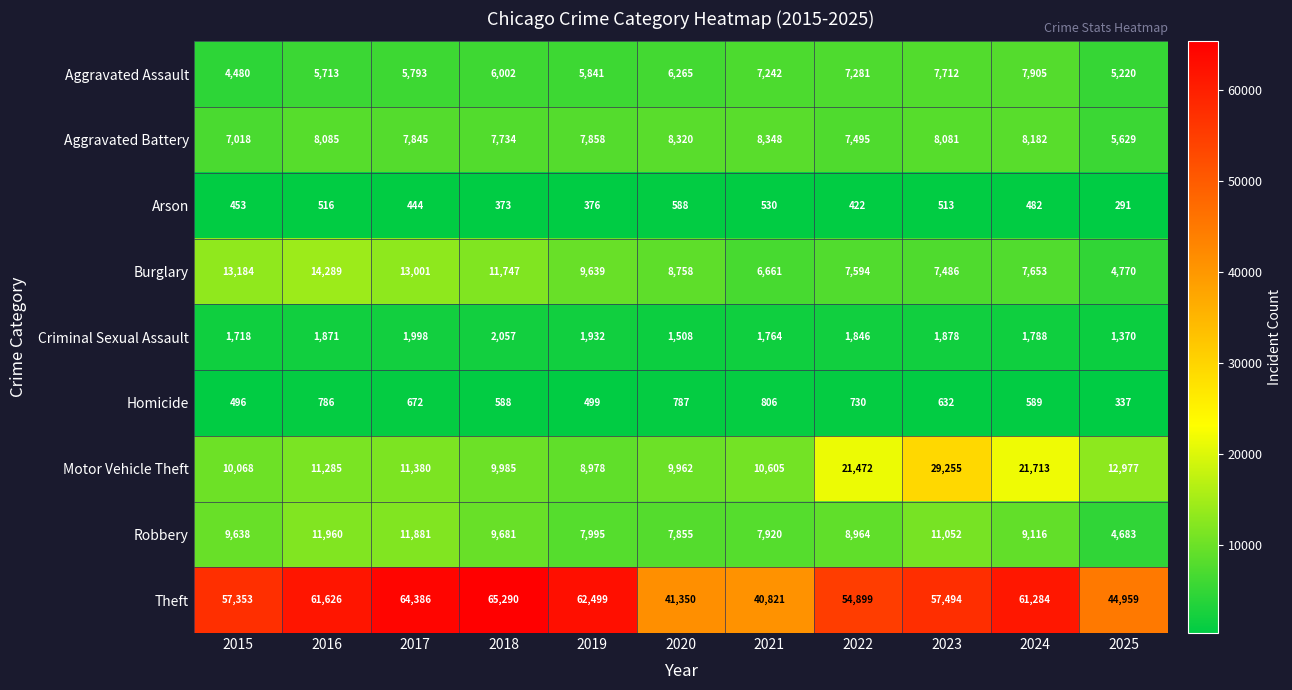

At which category is the sum across all series the highest?

2023